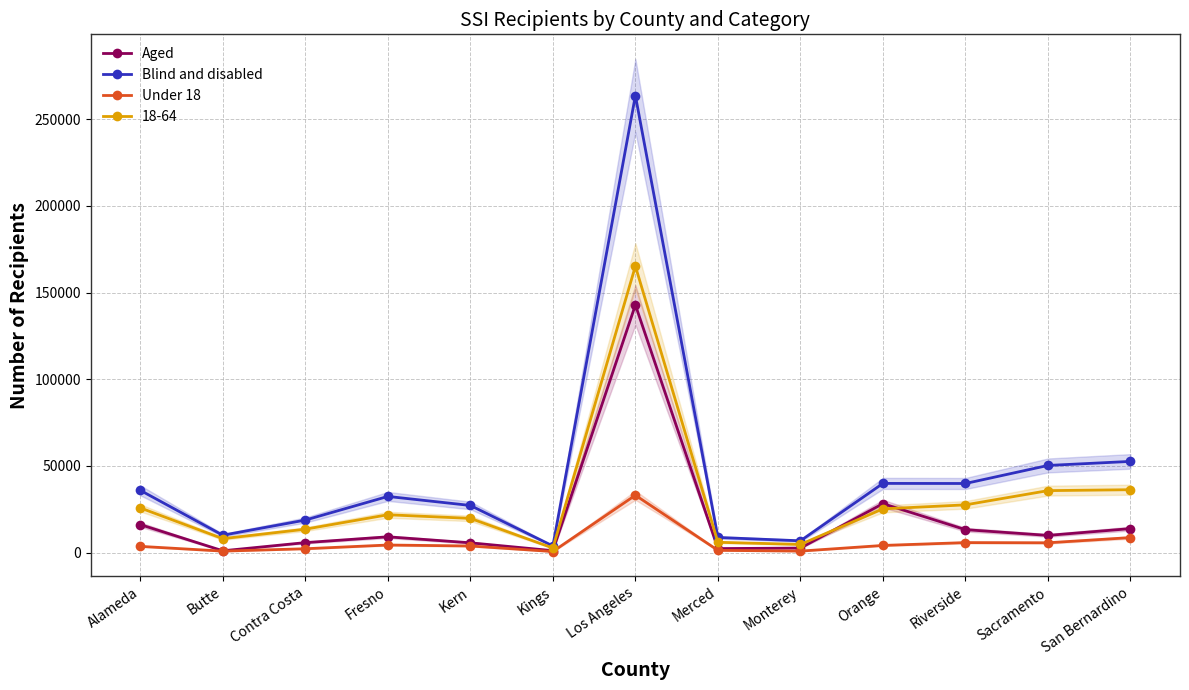

At which category is the sum across all series the highest?

Los Angeles